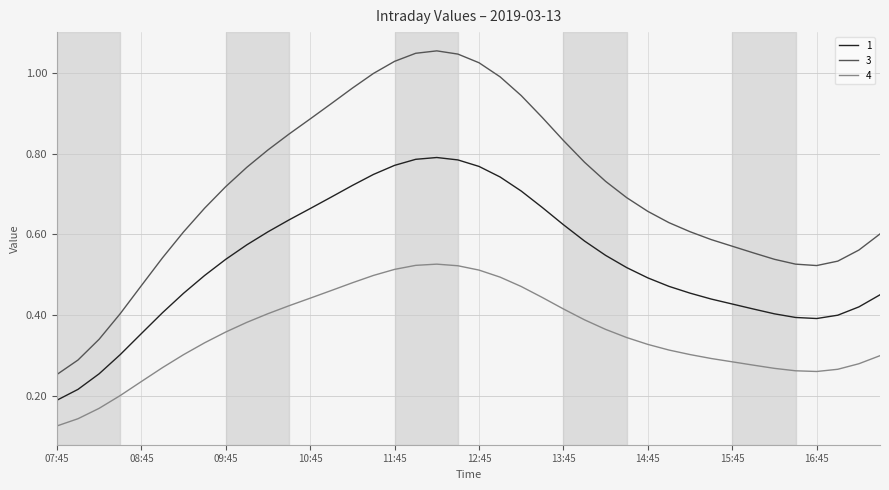

True or false: 3 and 1 cross at least once.

False